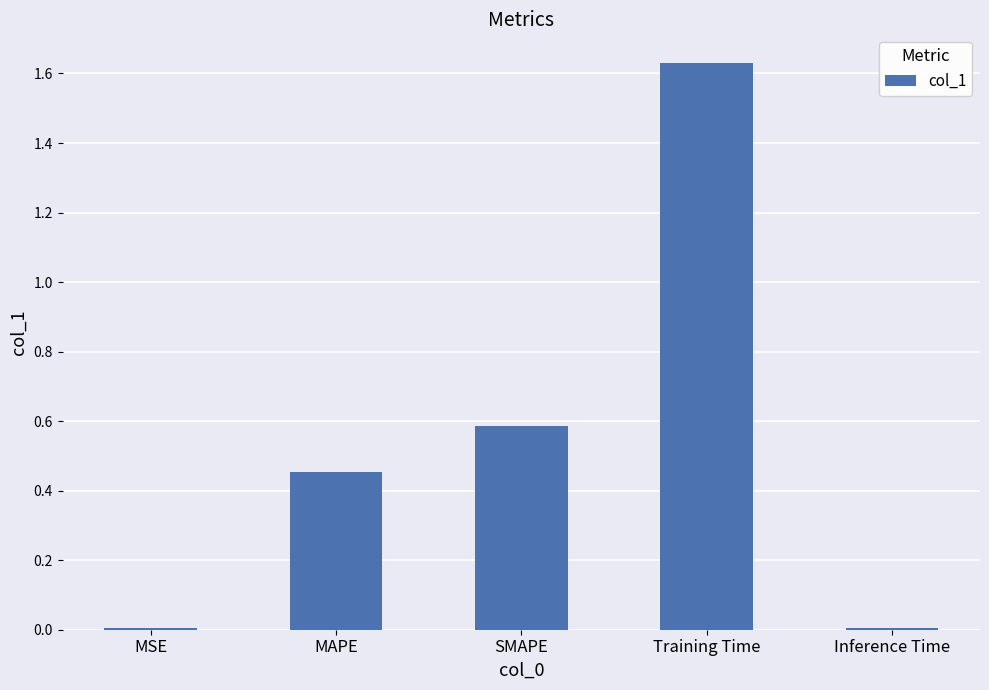

Which category has the highest value across all series?

Training Time